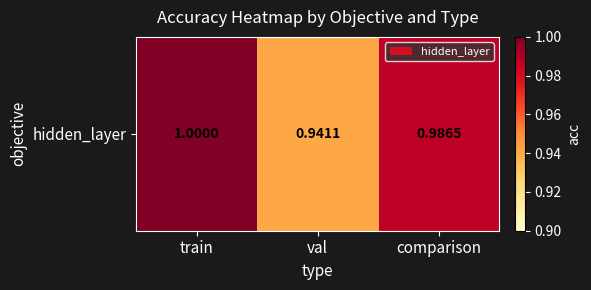

The value at train is 1.8. True or false?

False